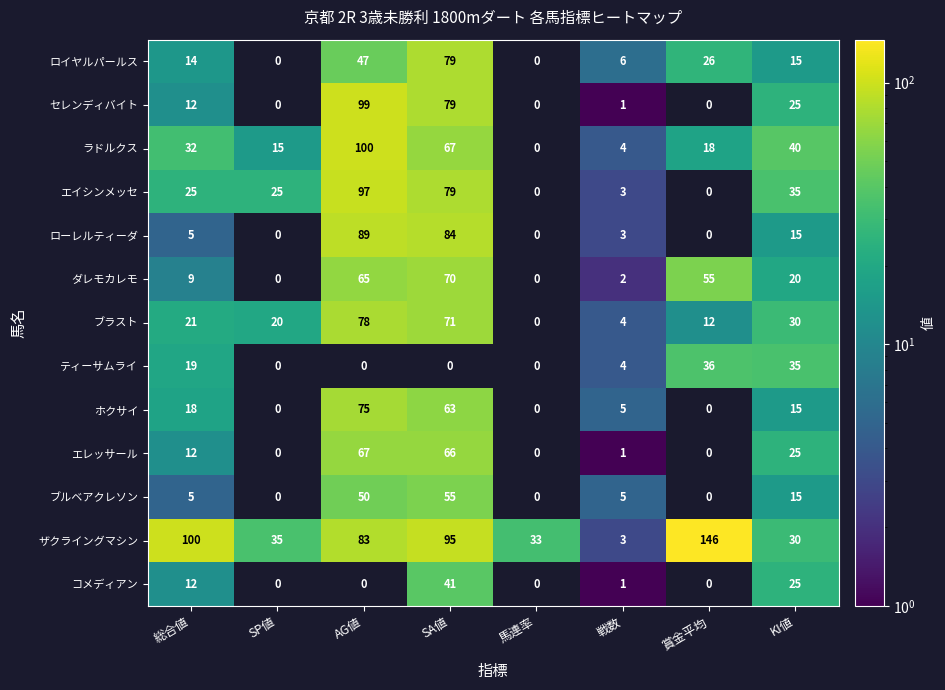

What is the spread (max minus min) of values at 総合値?

95